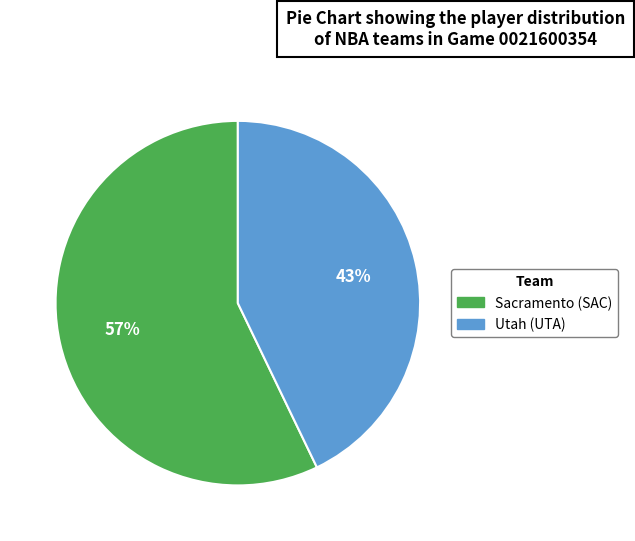

Rank the categories by value from highest to lowest.

Sacramento (SAC), Utah (UTA)